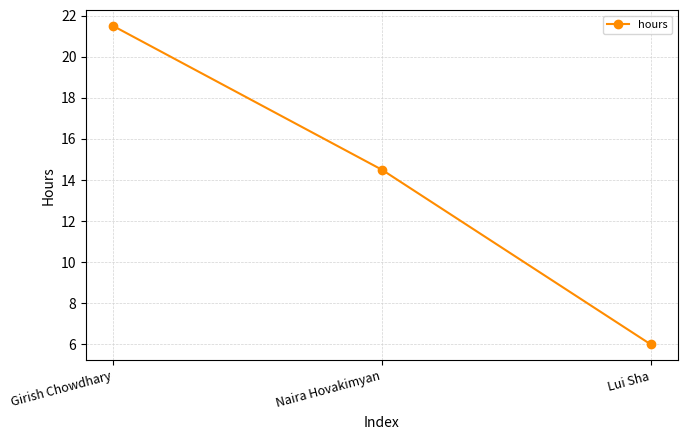

Reading left to right, transcribe all the data shown in this chart.

Girish Chowdhary=21.5	Naira Hovakimyan=14.5	Lui Sha=6.0